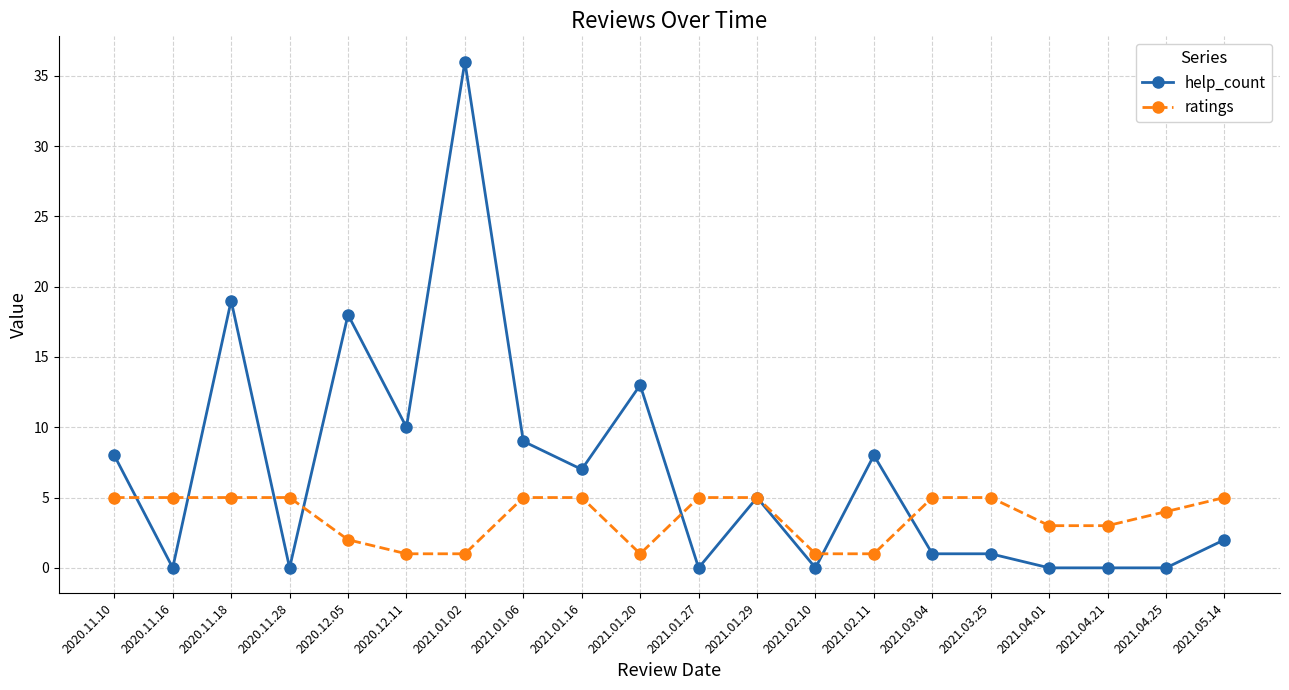

True or false: ratings and help_count cross at least once.

True